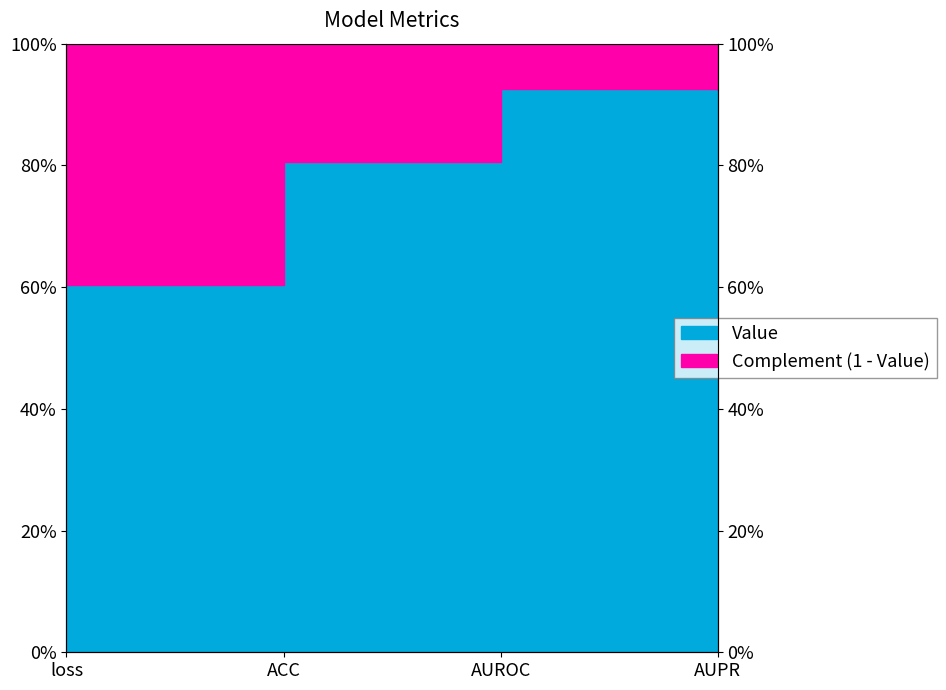

What is the difference between the maximum and minimum values?

0.3